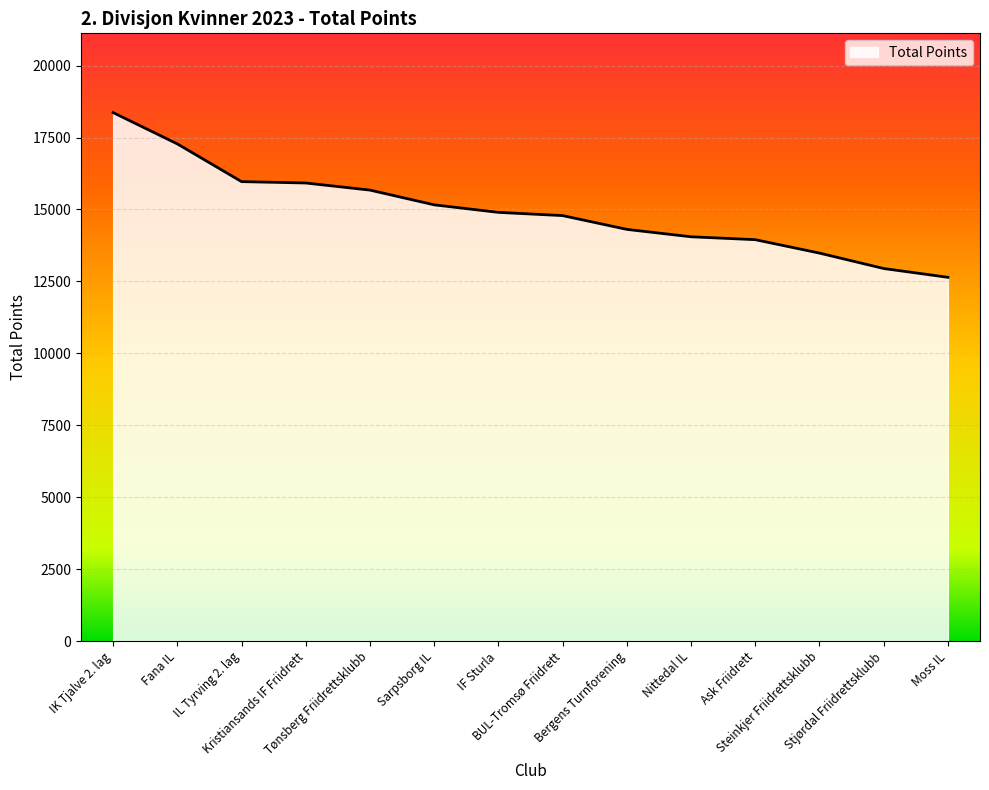

What position from the right is Kristiansands IF Friidrett?

11